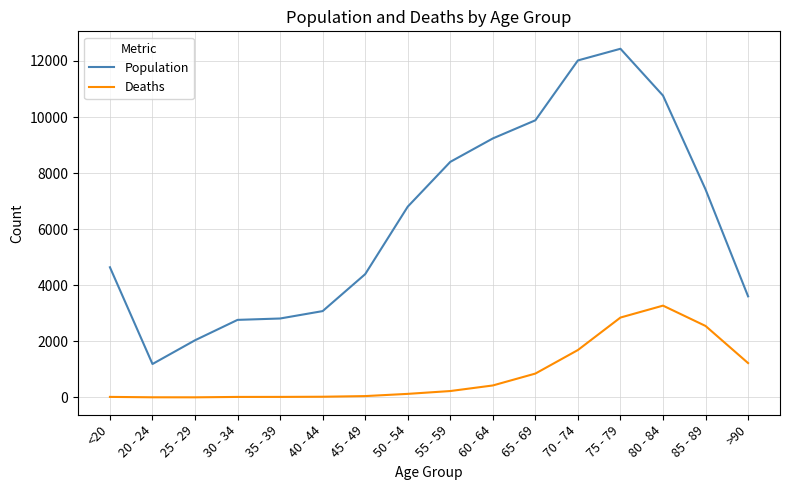

Which series has the largest total across all categories?

Population